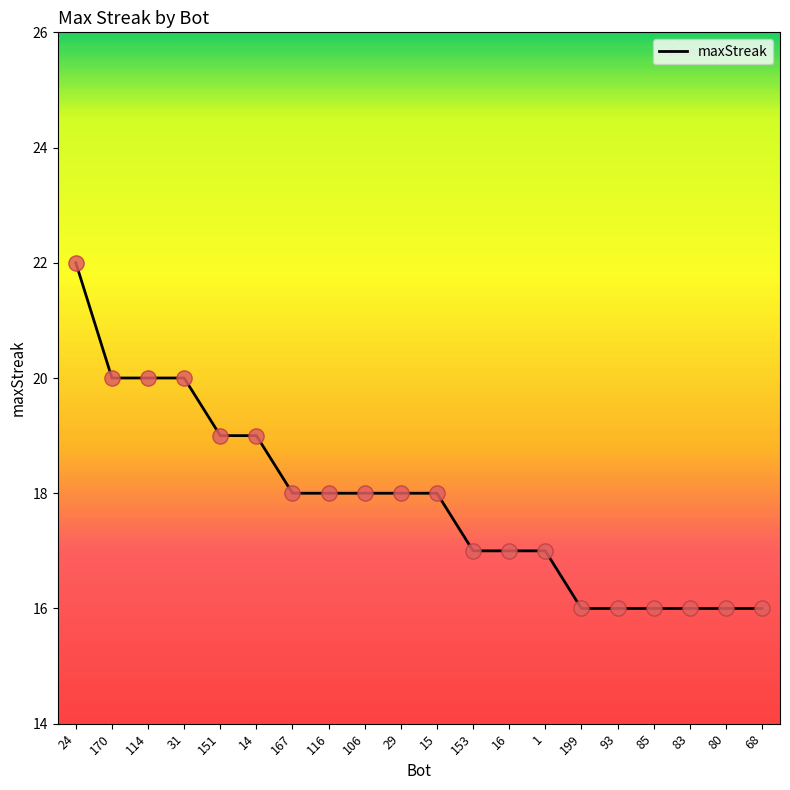

What is the ratio of the value at 31 to the value at 116?

1.1